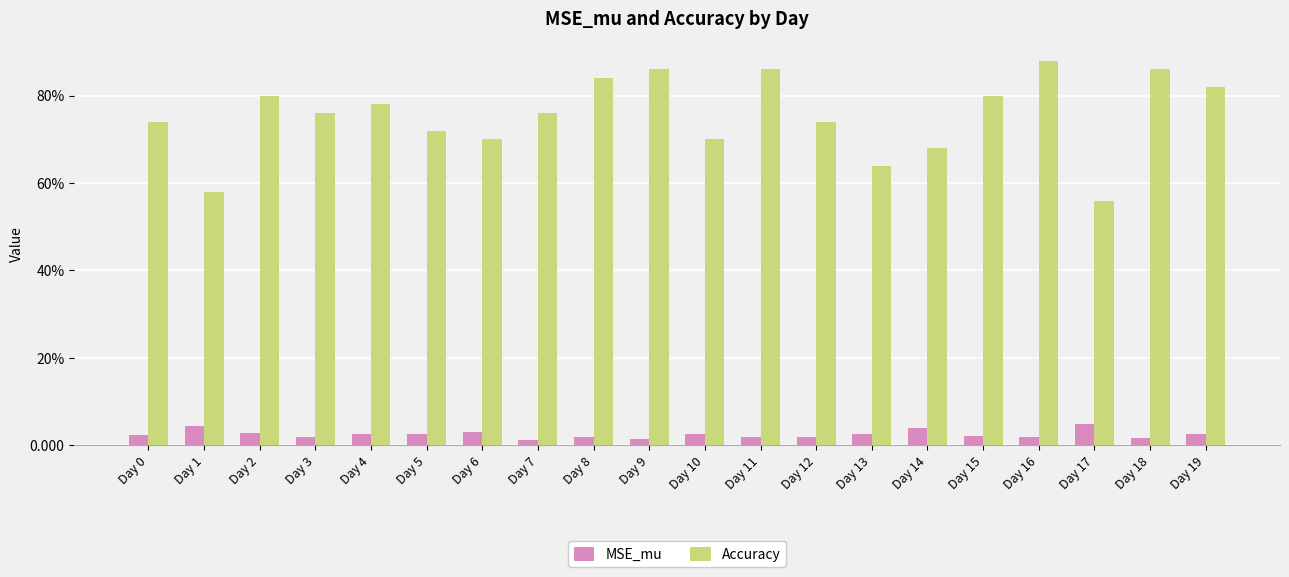

How many Accuracy values are between 0 and 1?

20